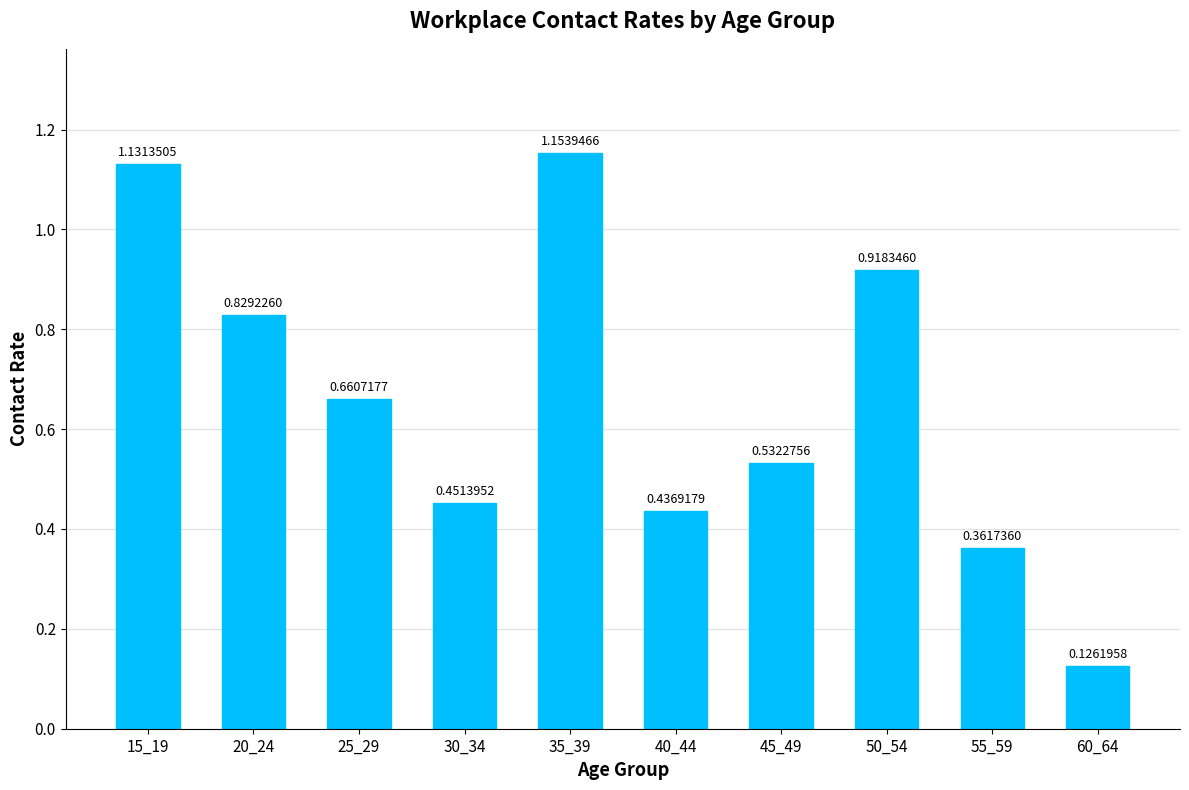

Rank the categories by value from highest to lowest.

35_39, 15_19, 50_54, 20_24, 25_29, 45_49, 30_34, 40_44, 55_59, 60_64